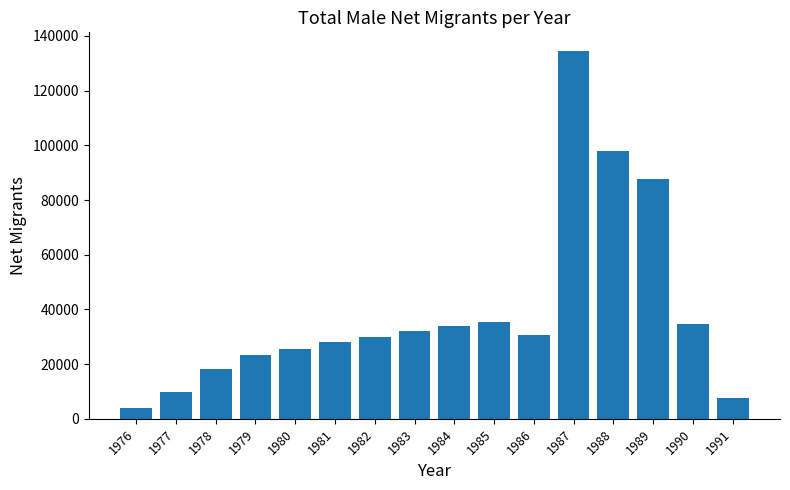

The chart shows a value of 153735 at 1989. True or false?

False